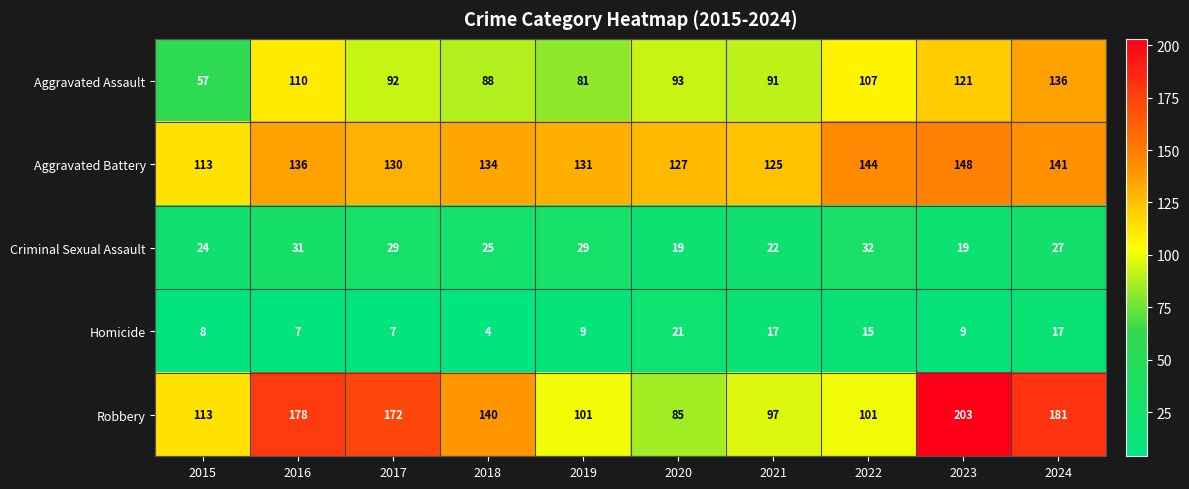

What is the difference between the maximum and minimum values in the Robbery series?

118